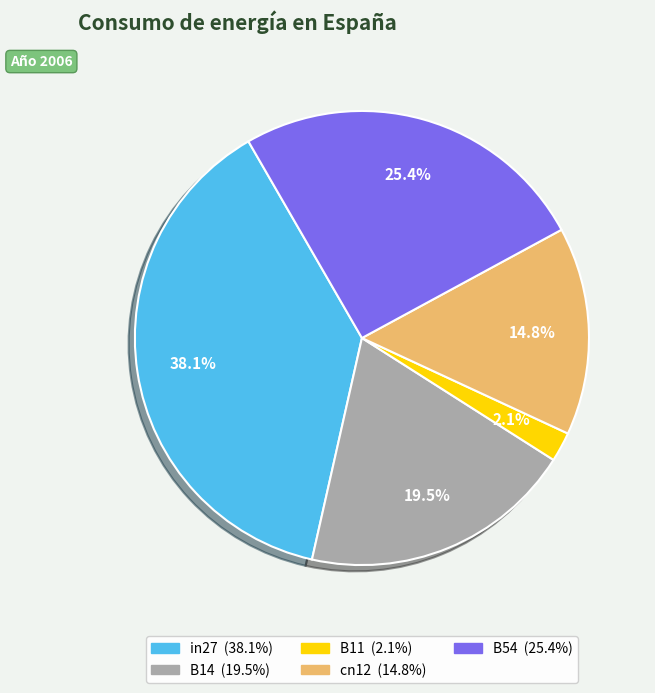

To the nearest percent, what percentage of the pie is in27?

38%